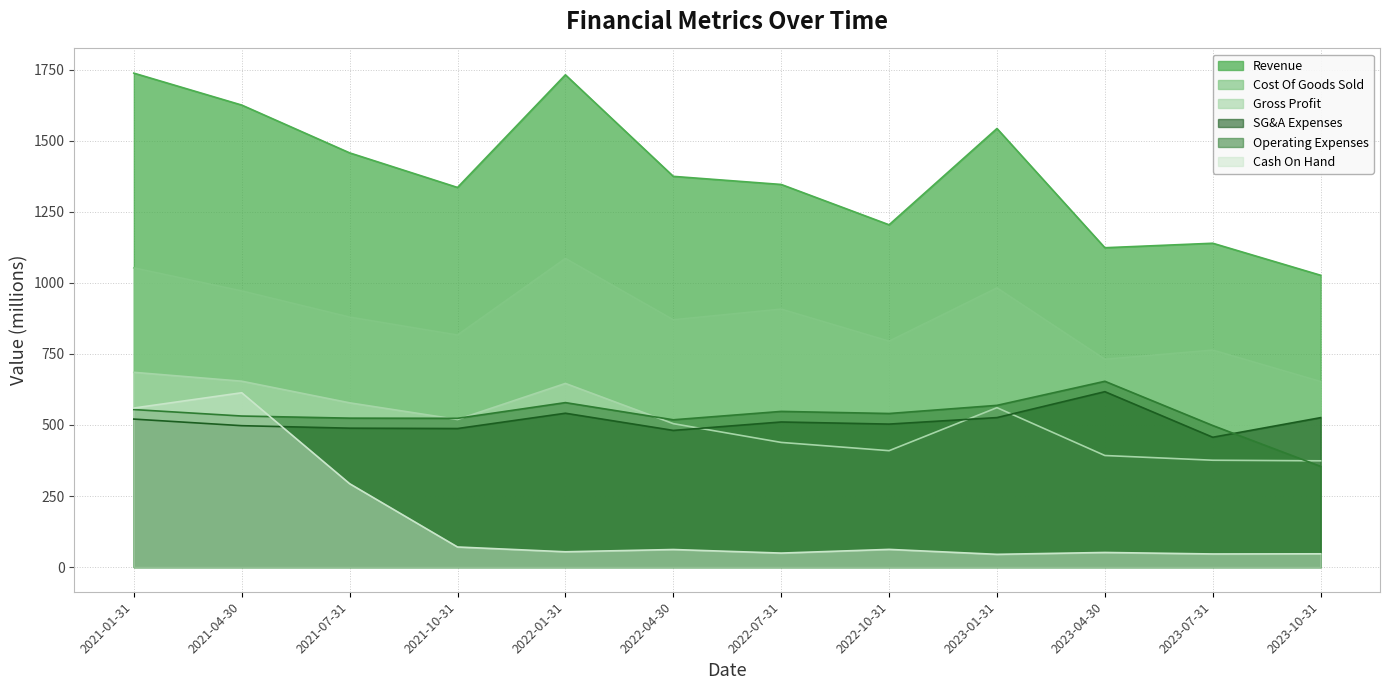

At which label does Revenue first exceed 1374?

2021-01-31